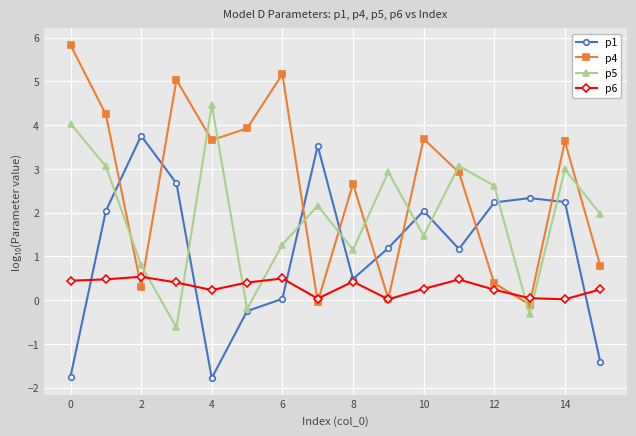

What is the difference between the second highest and minimum values in the p5 series?

4.7